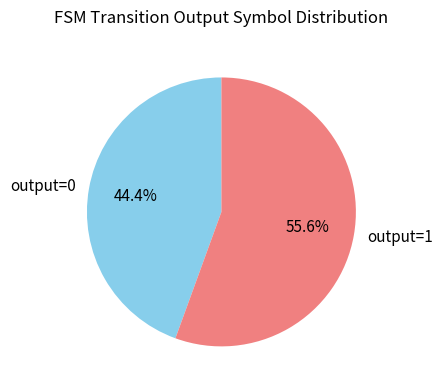

Count the number of slices in the pie.

2